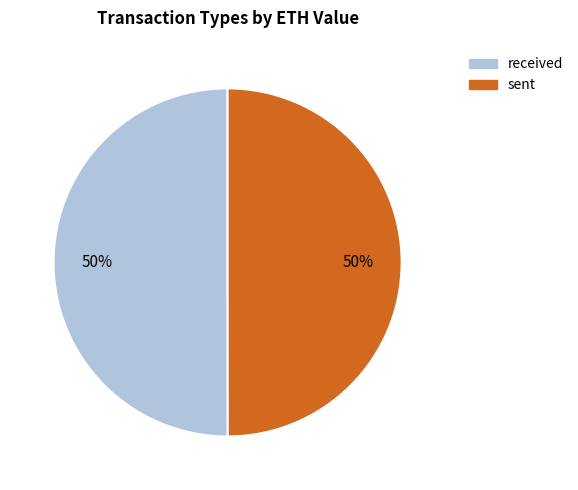

Do received and sent together represent more than half of the pie?

Yes